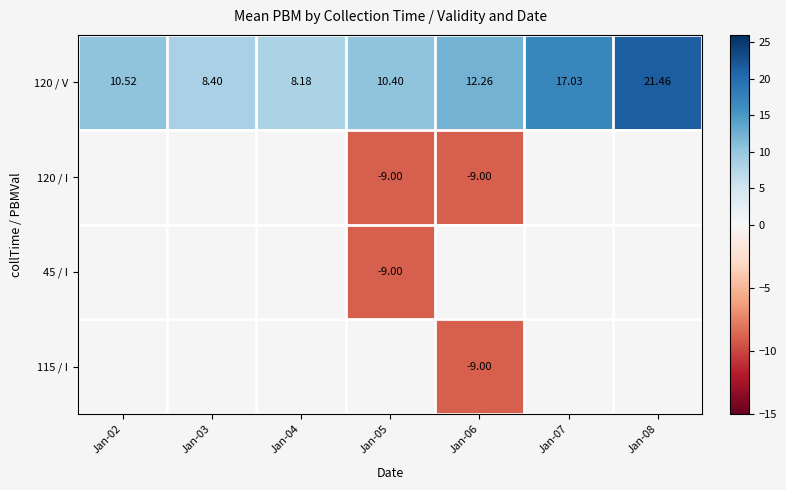

At how many categories does at least one series exceed 15?

2